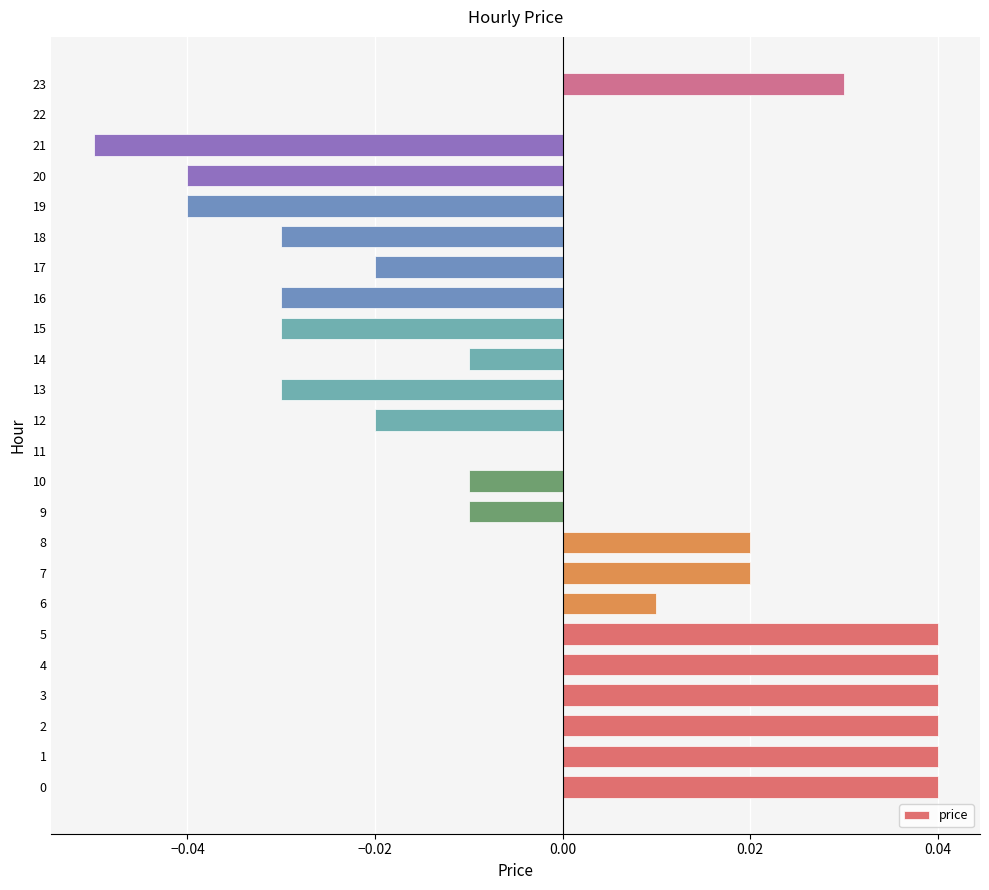

Which has a higher value, 17 or 15?

17